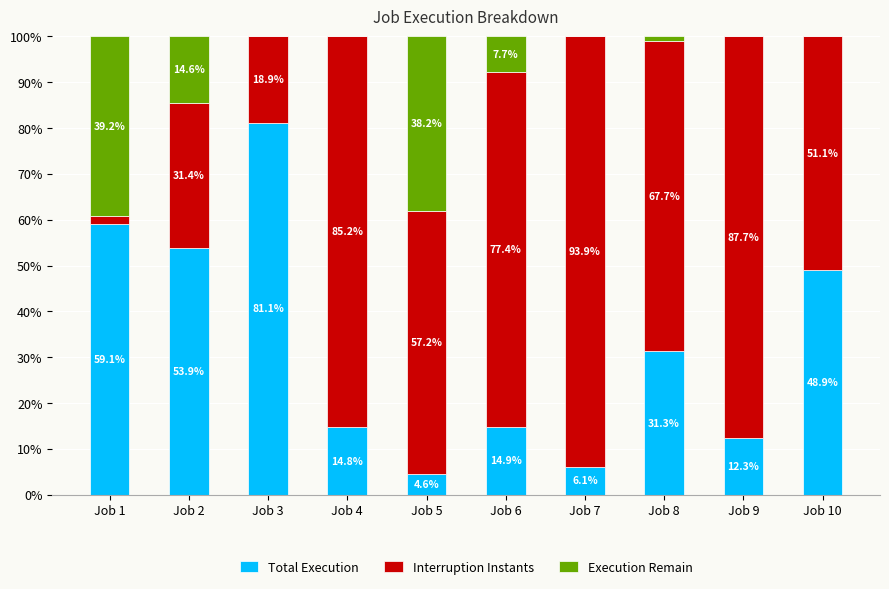

What is the total value across all series at Job 7?

100.0